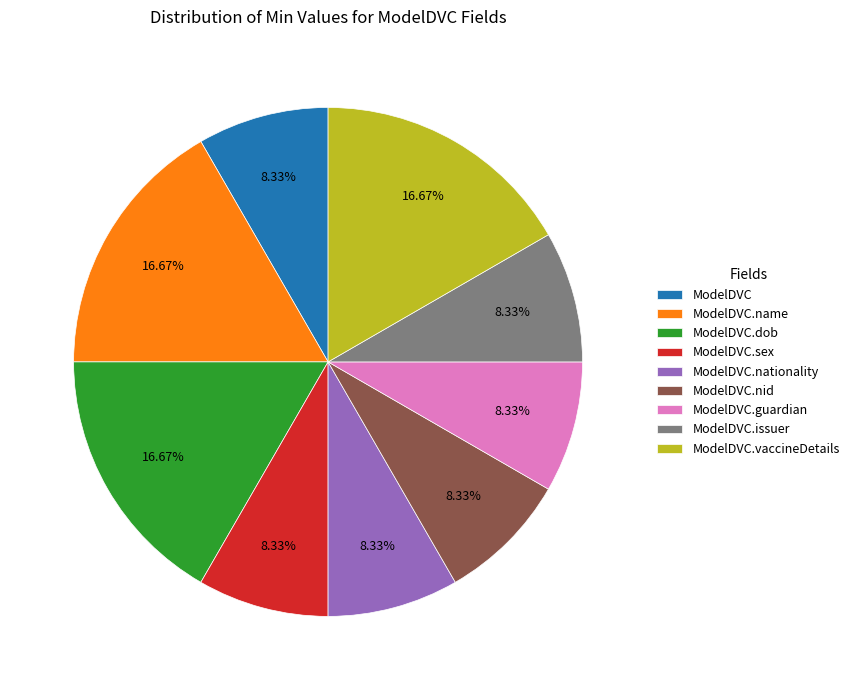

How many segments does this pie chart have?

9